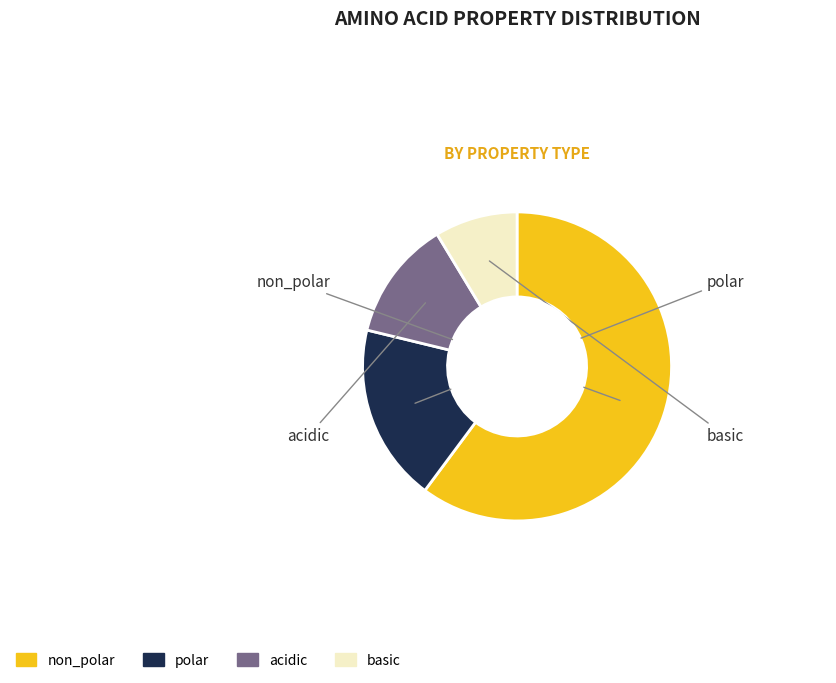

Does any single category account for the majority?

Yes